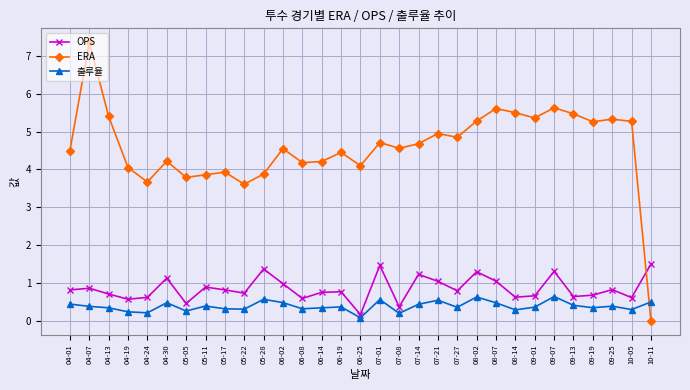

What is the highest value of the 출루율 series?

0.6